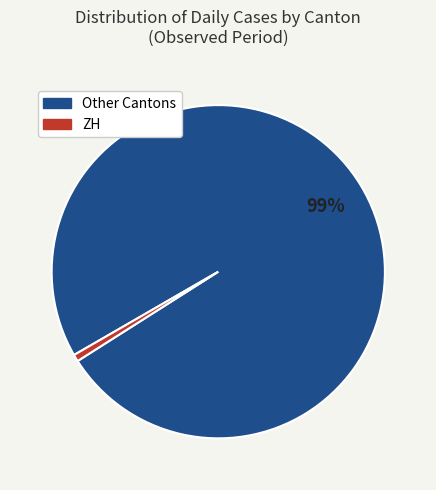

To the nearest percent, what is the average slice percentage?

50%